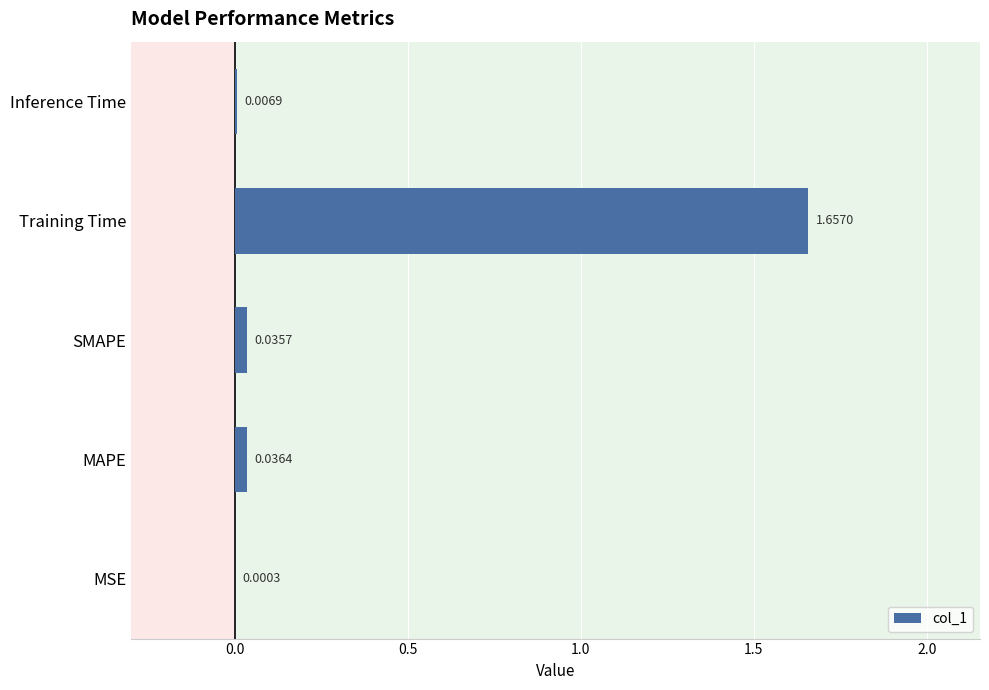

What is the change in value from MAPE to Training Time?

+1.6